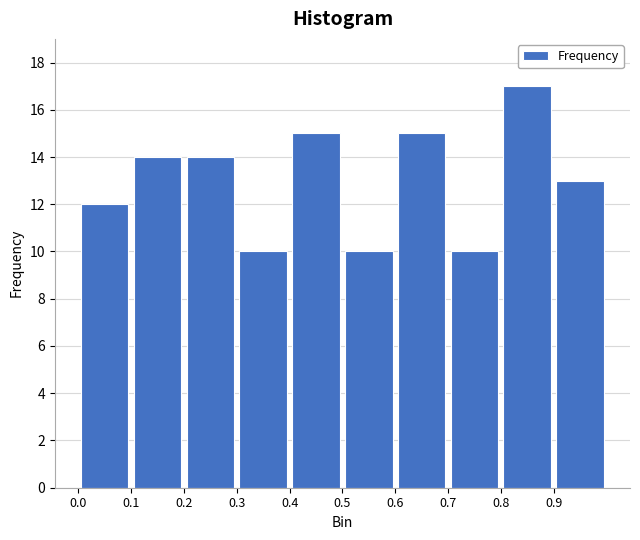

Over which range of the x-axis is the bar tallest?

0.8 to 0.9